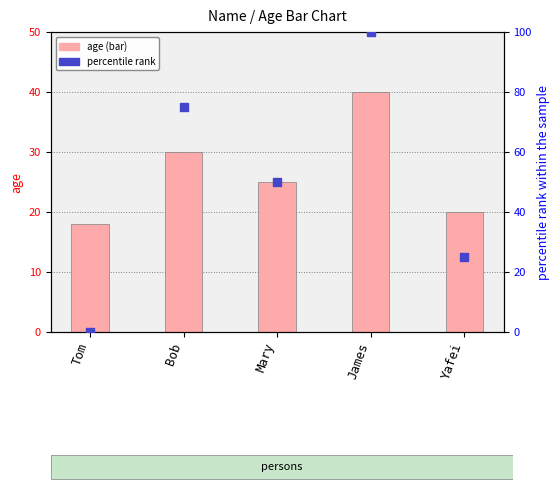

At which category is the sum across all series the highest?

James